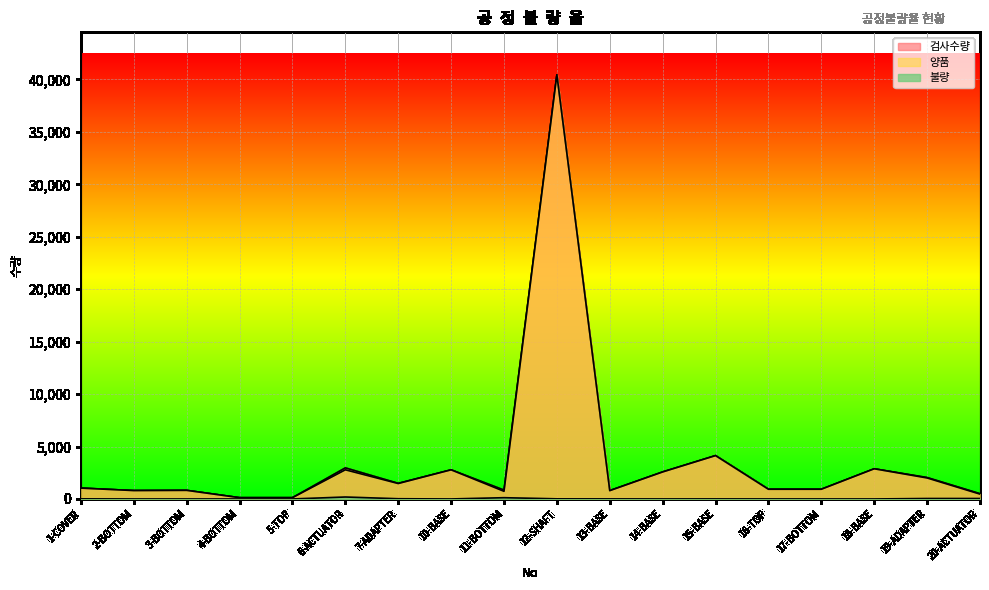

Count the number of data series in this chart.

3